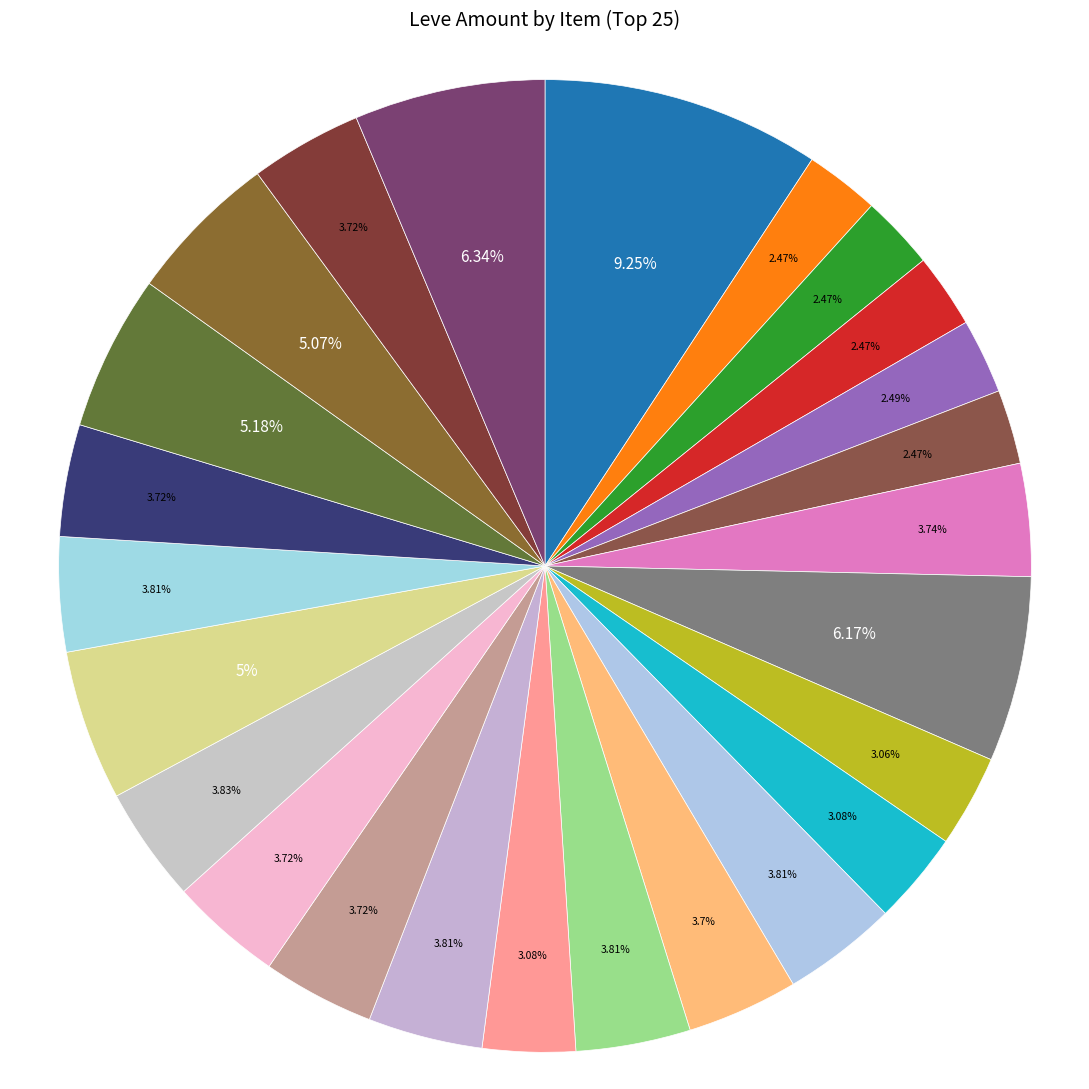

Count the number of slices in the pie.

25